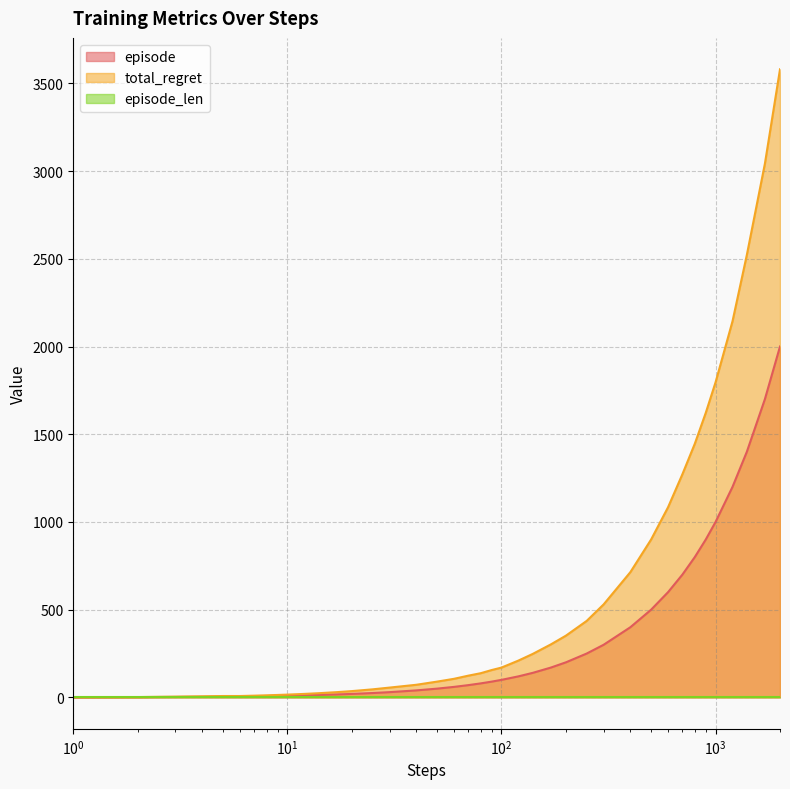

What is the maximum value shown in the chart?

3580